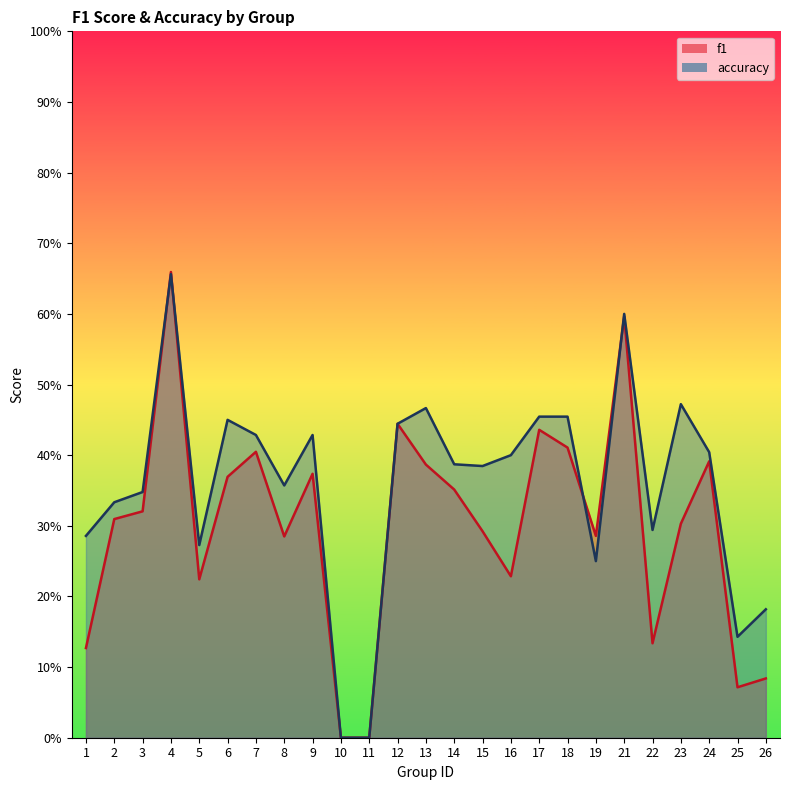

How many values in the f1 series exceed 0?

23